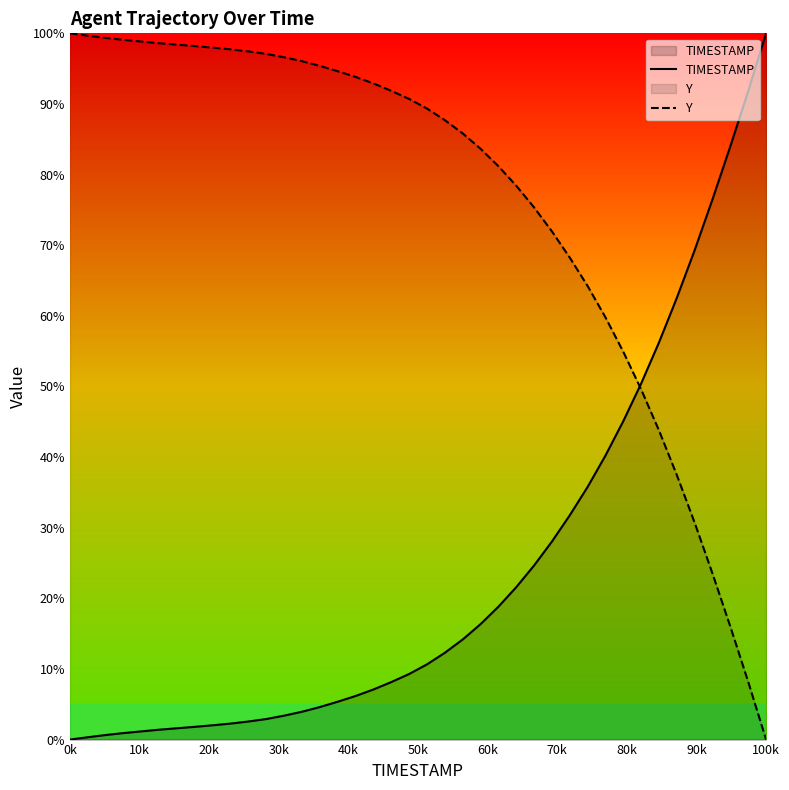

Which series has the widest spread of values?

TIMESTAMP